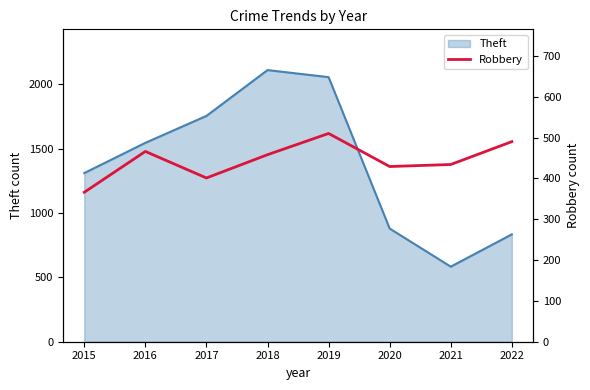

What is the sum of all values?

3554